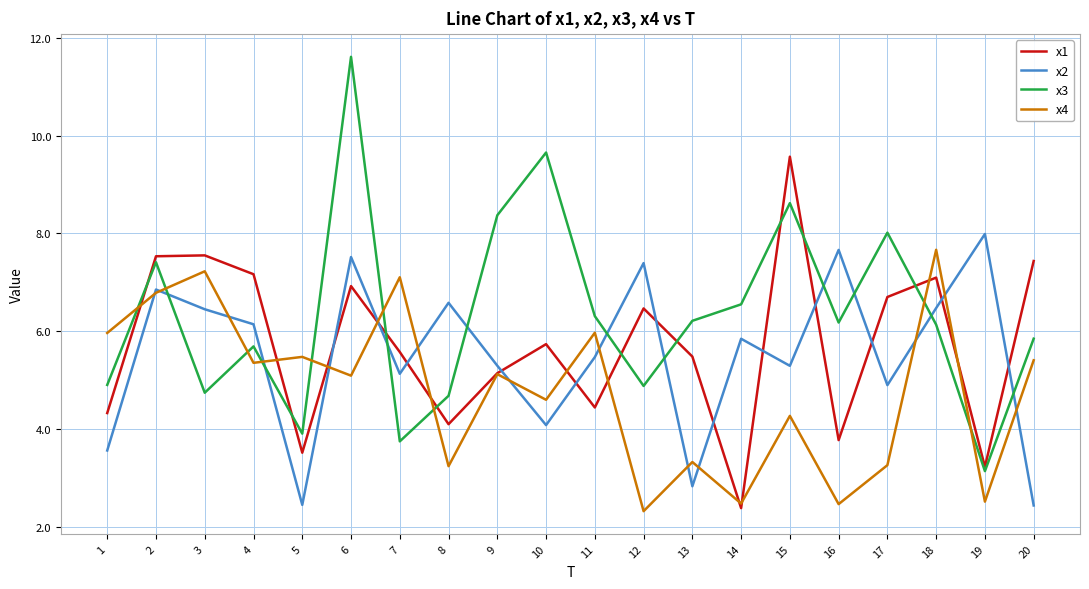

Where do x3 and x4 first cross each other?

1 and 2